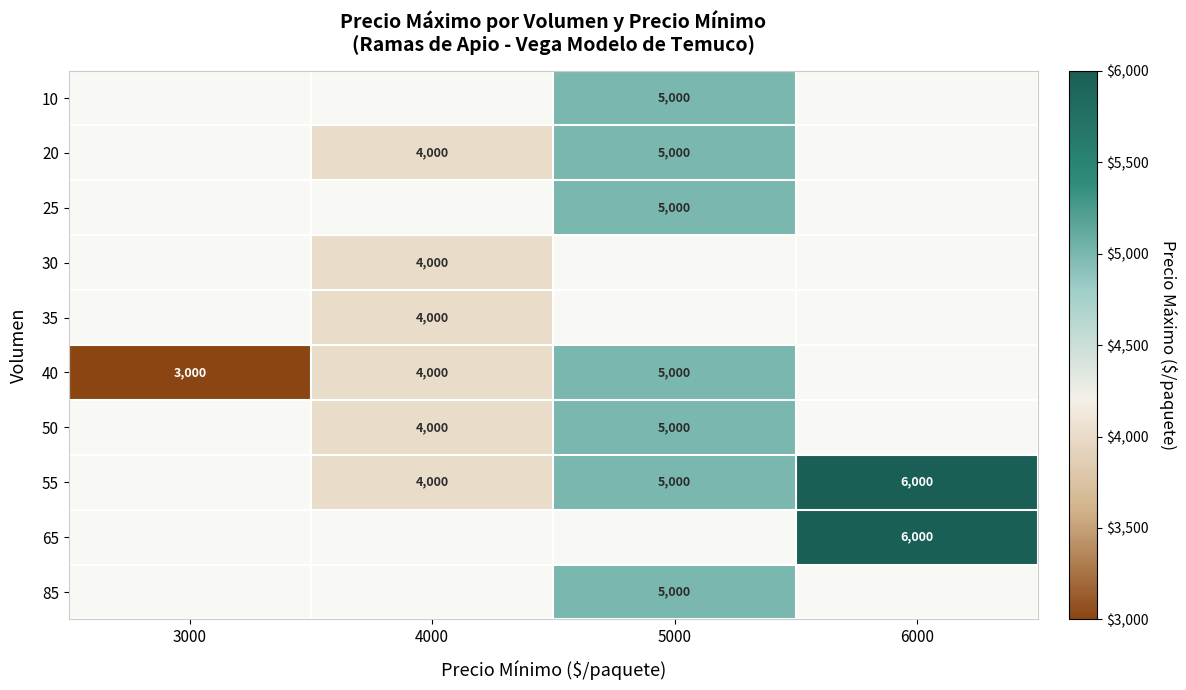

The 55 series shows 7695 at 5000. True or false?

False